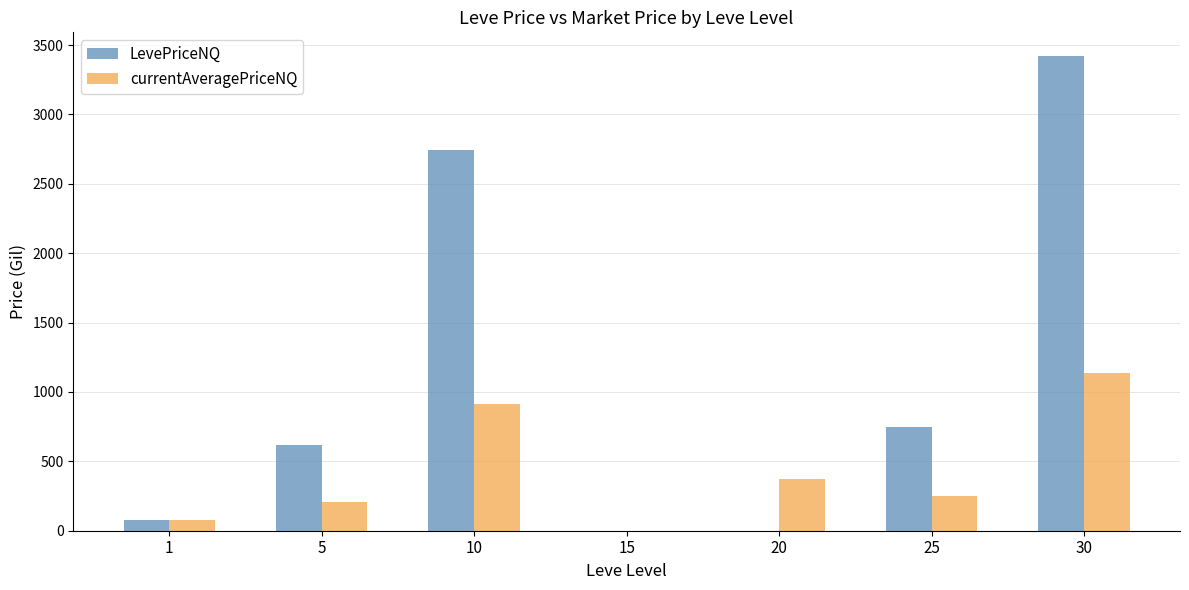

Count the number of data series in this chart.

2